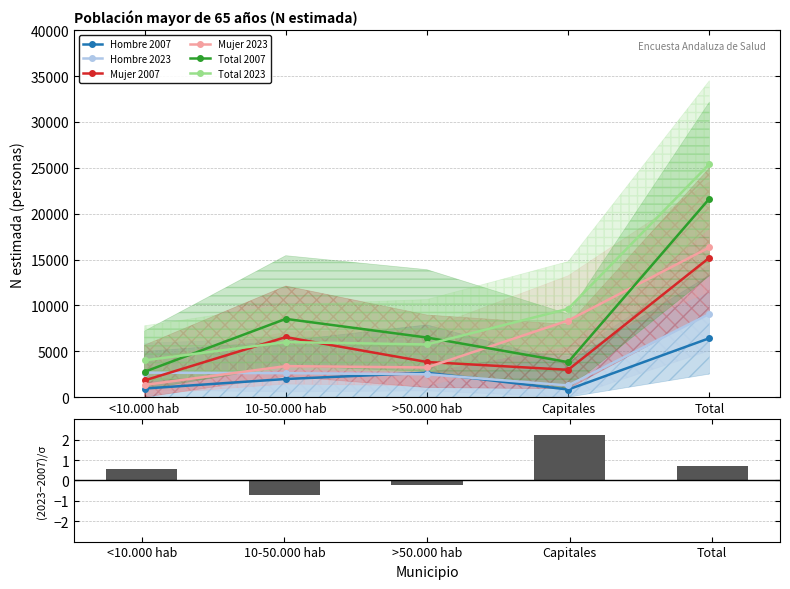

Is it true that Total 2007 equals 5552 at Total?

False